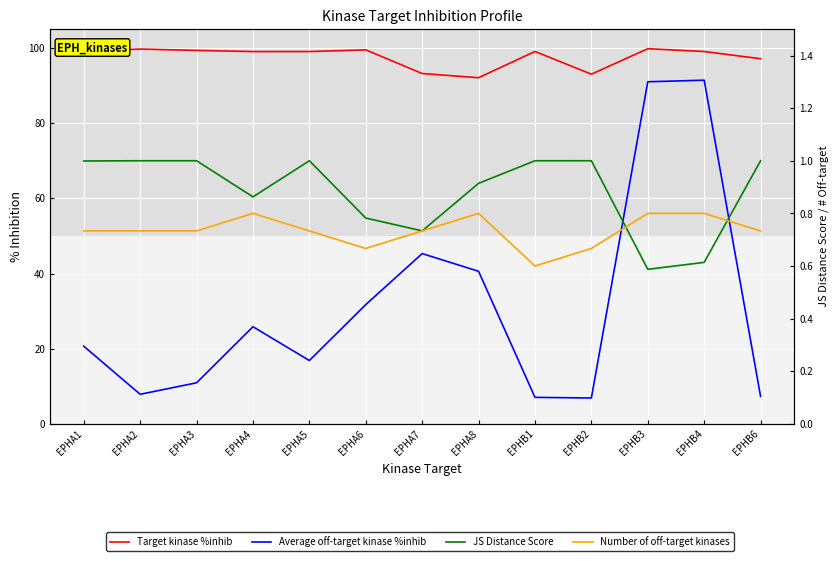

True or false: Number of off-target kinases has a value of 1.2 at EPHB2.

False